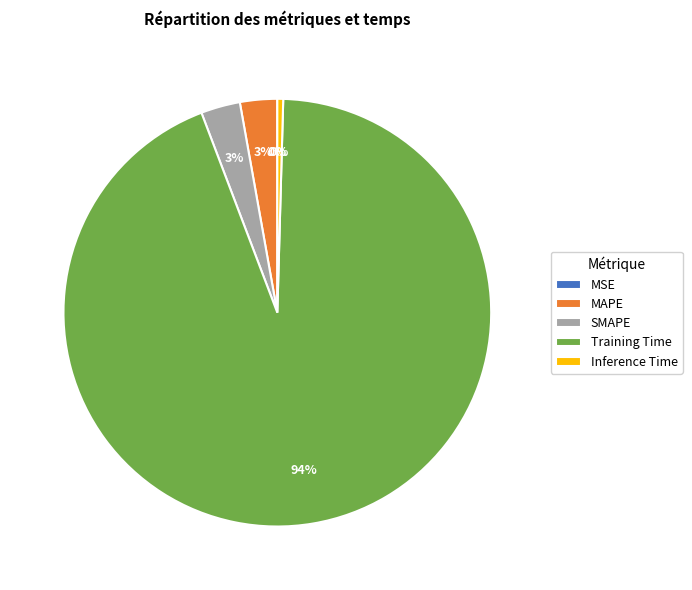

Does Inference Time represent more than half of the total?

No